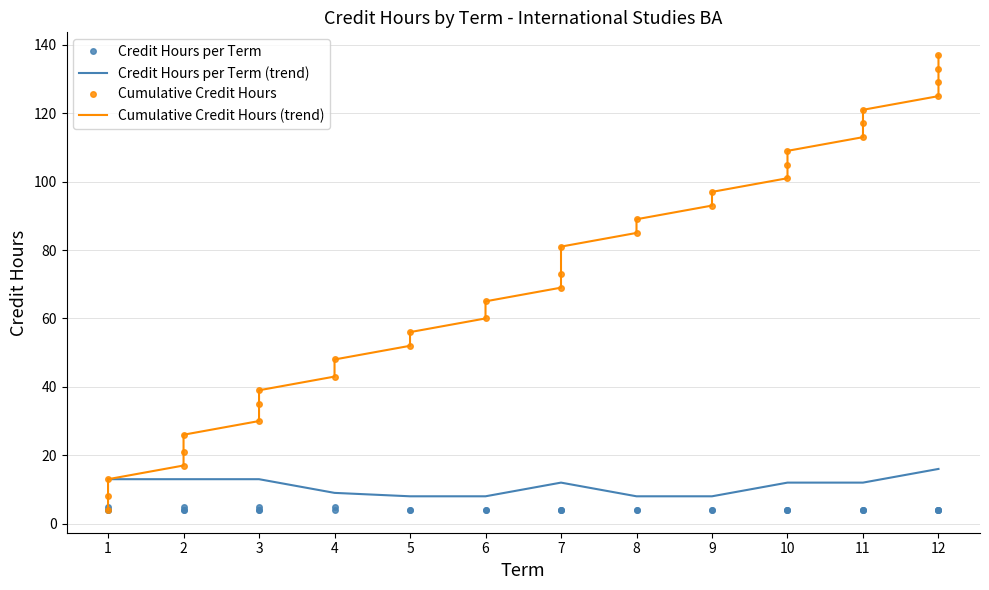

What is the minimum value for Cumulative Credit Hours?

4